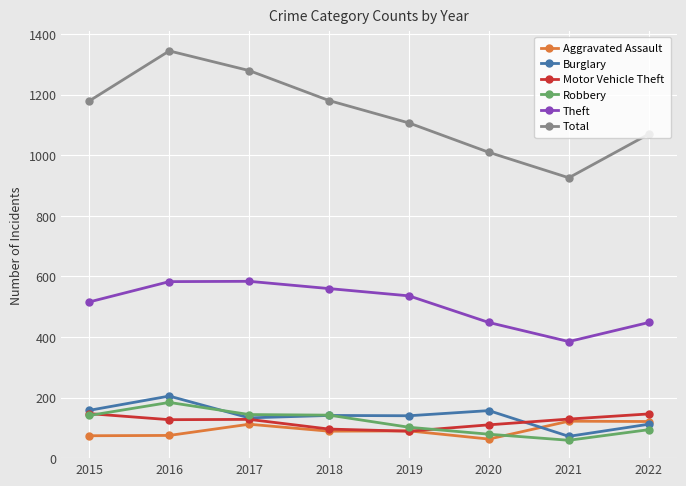

At which category does Total reach its first local peak?

2016